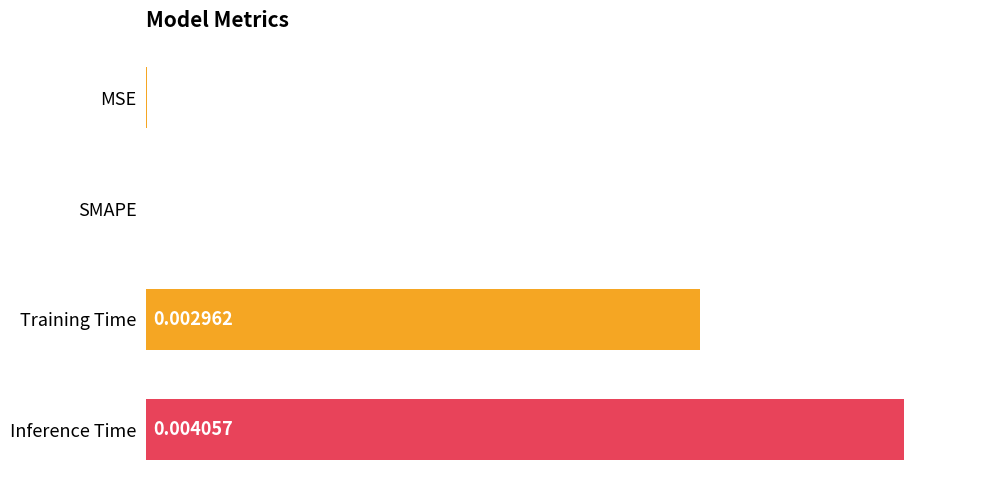

Which has a higher value, SMAPE or MSE?

MSE